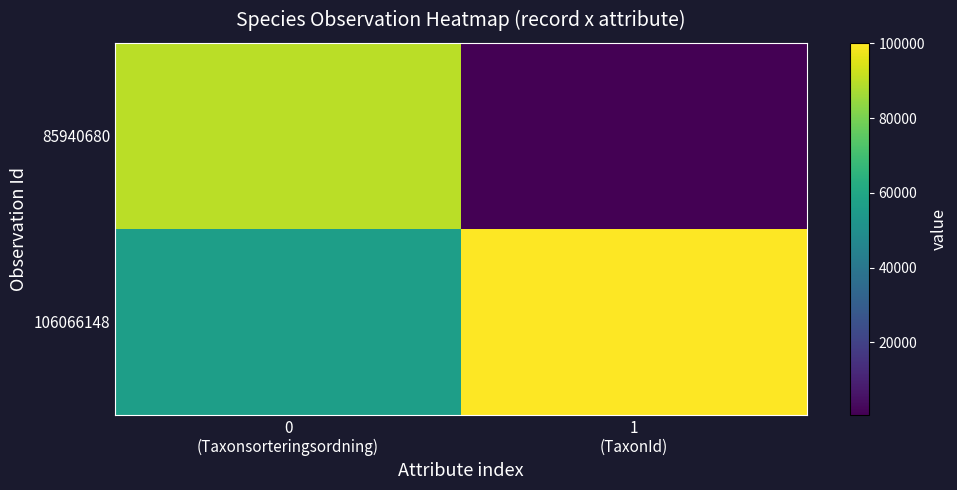

Which has a higher value, 1
(TaxonId) or 0
(Taxonsorteringsordning)?

0
(Taxonsorteringsordning)